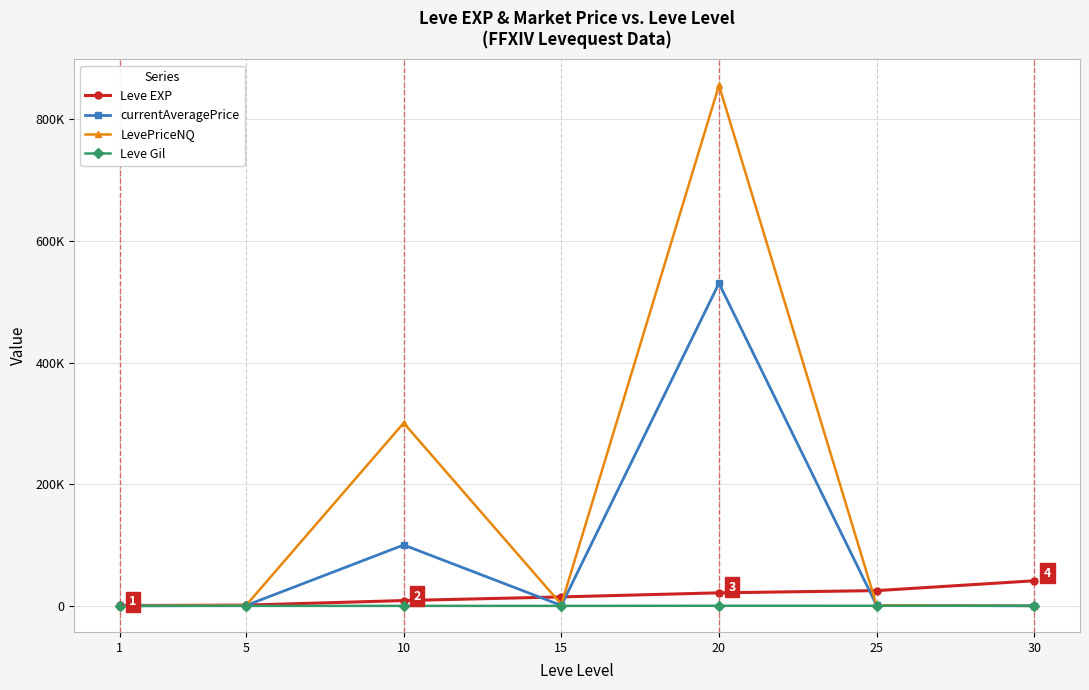

Is this an area chart (filled region under the line)?

No